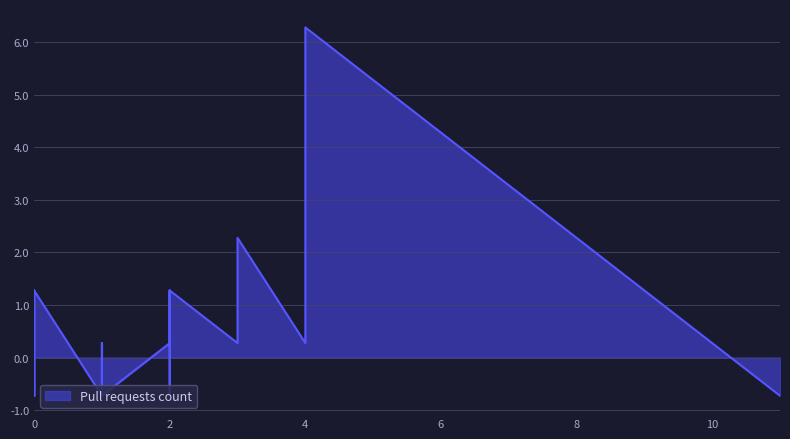

How many series are shown in this chart?

1